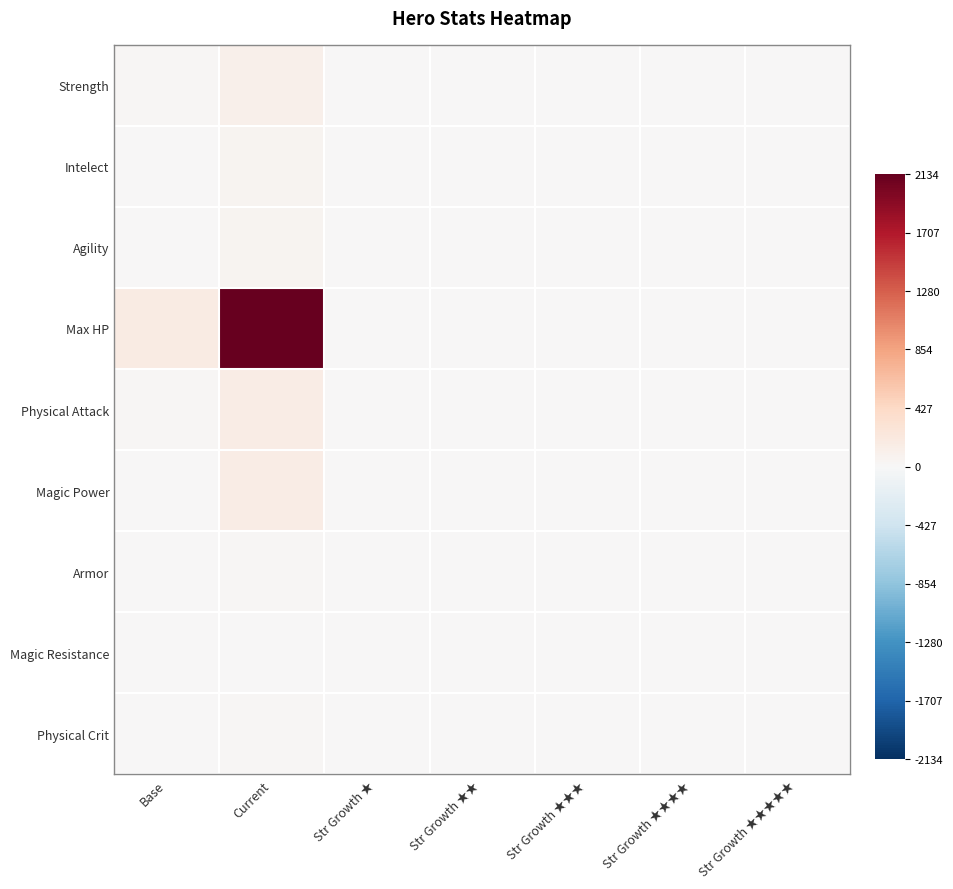

At how many categories does at least one series exceed 0?

7